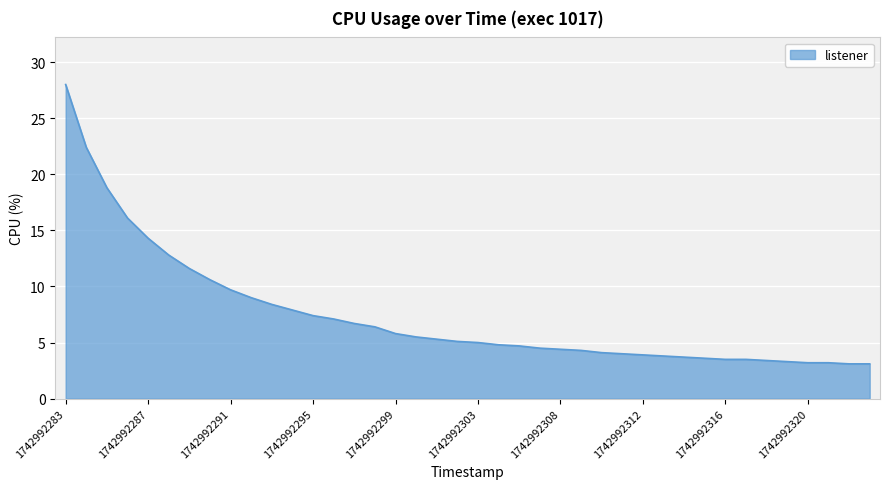

What is the smallest value displayed?

3.1